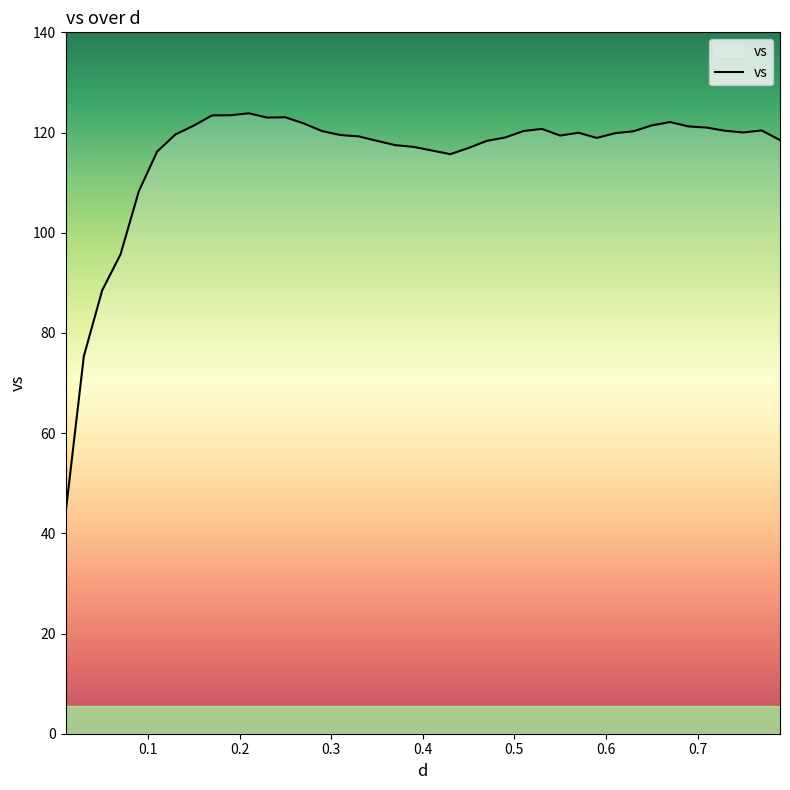

What is the minimum value shown in the chart?

43.9